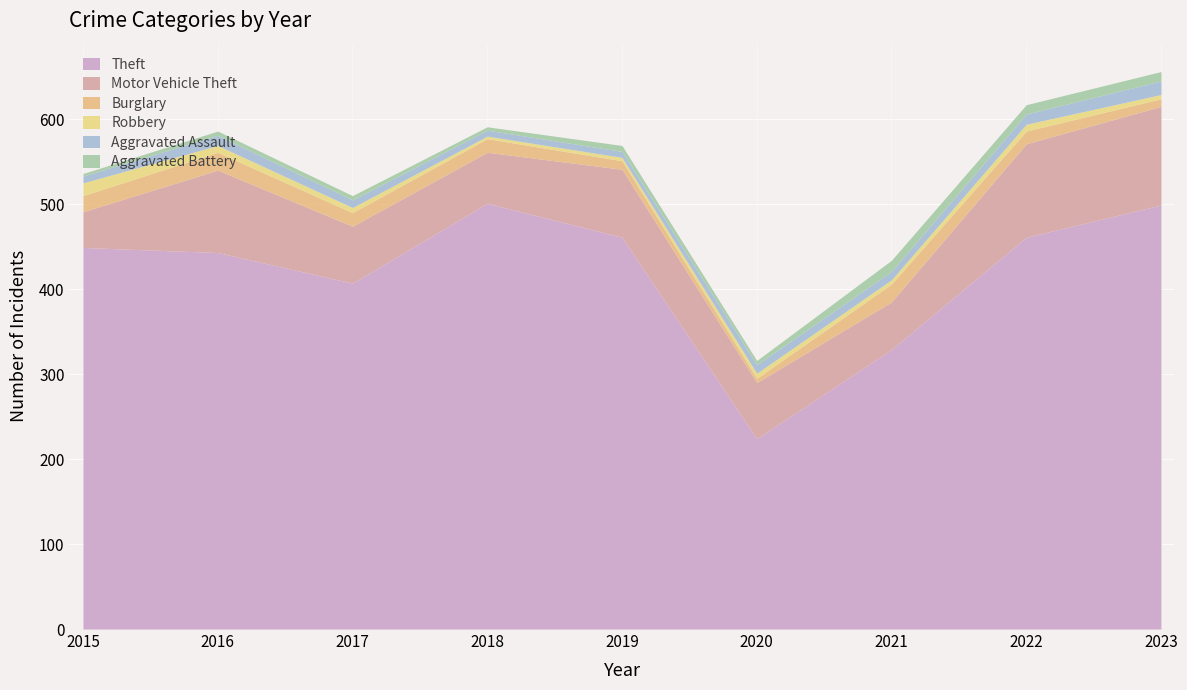

How many lines are shown in the chart?

6